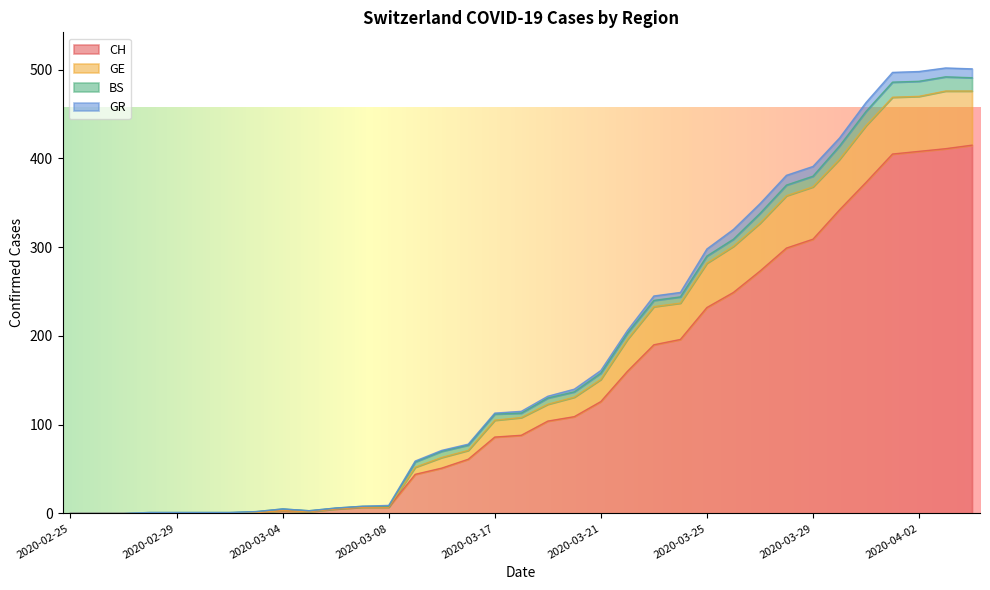

The value of CH at 2020-03-29 is 83. True or false?

False